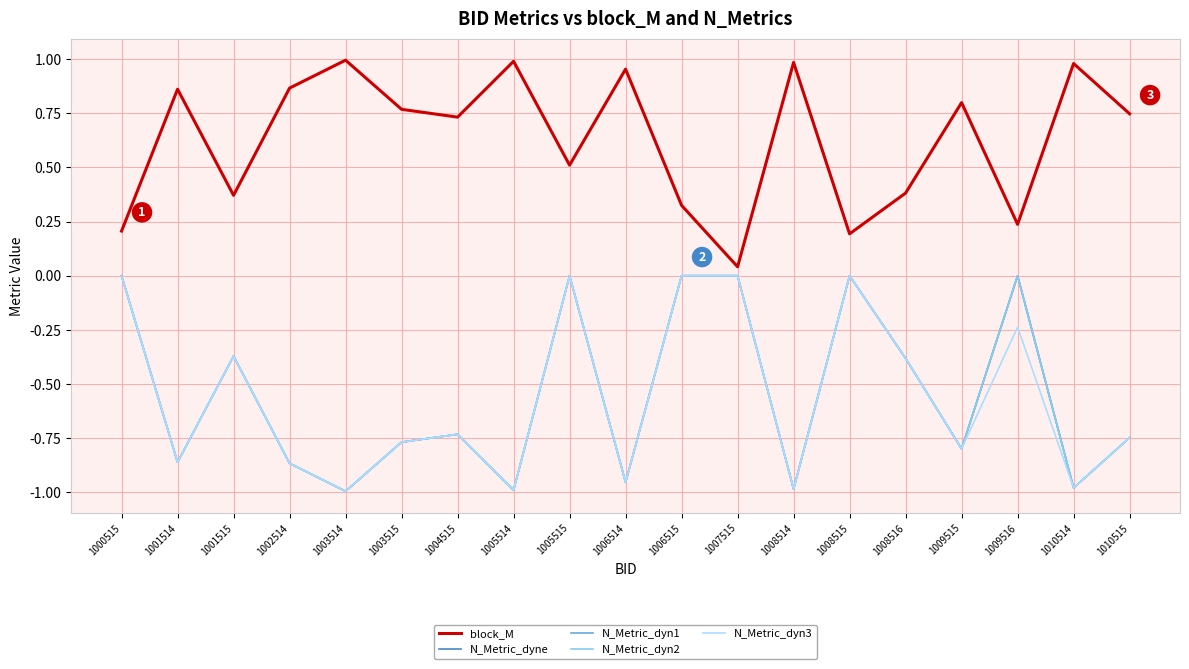

List the labels in order of N_Metric_dyne value, smallest first.

1003514, 1005514, 1008514, 1010514, 1006514, 1002514, 1001514, 1009515, 1003515, 1010515, 1004515, 1008516, 1001515, 1000515, 1005515, 1006515, 1007515, 1008515, 1009516